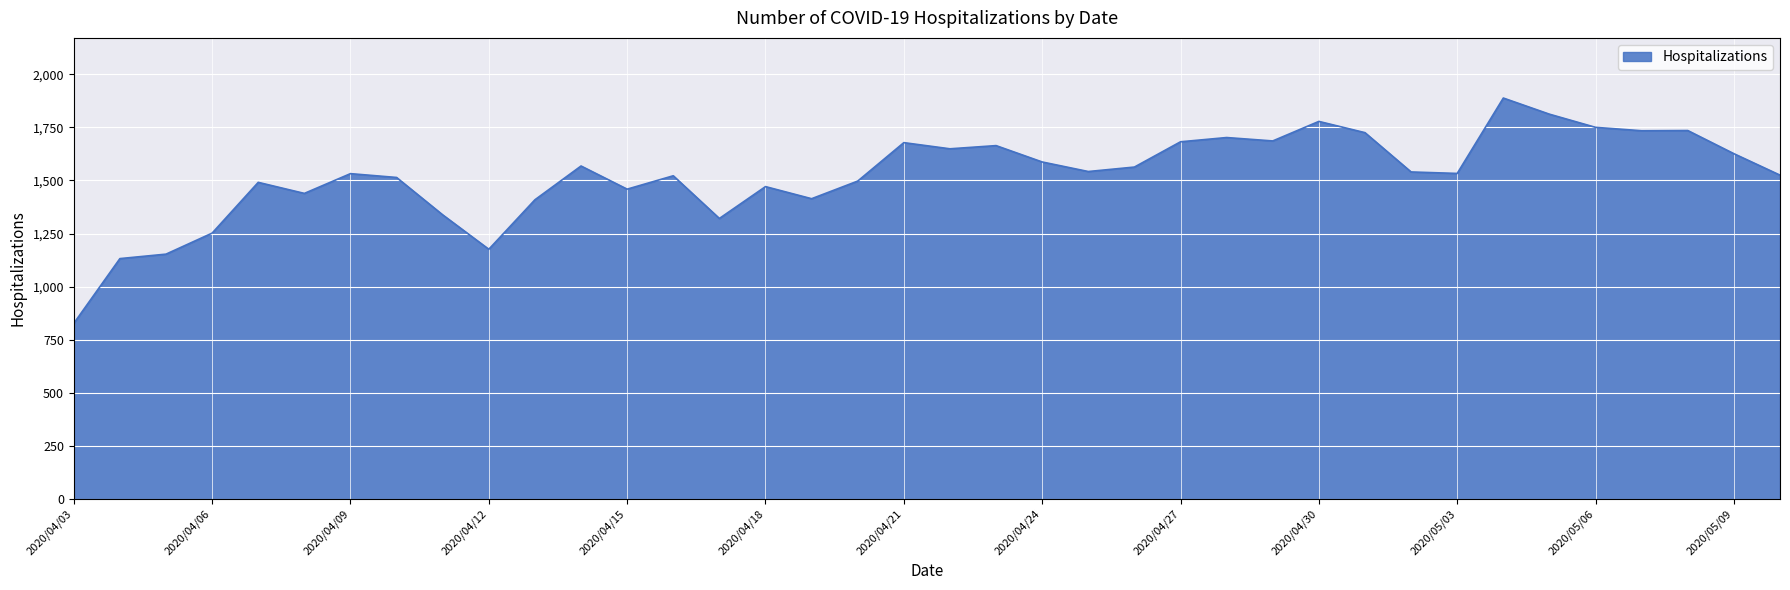

What is the minimum value shown in the chart?

827